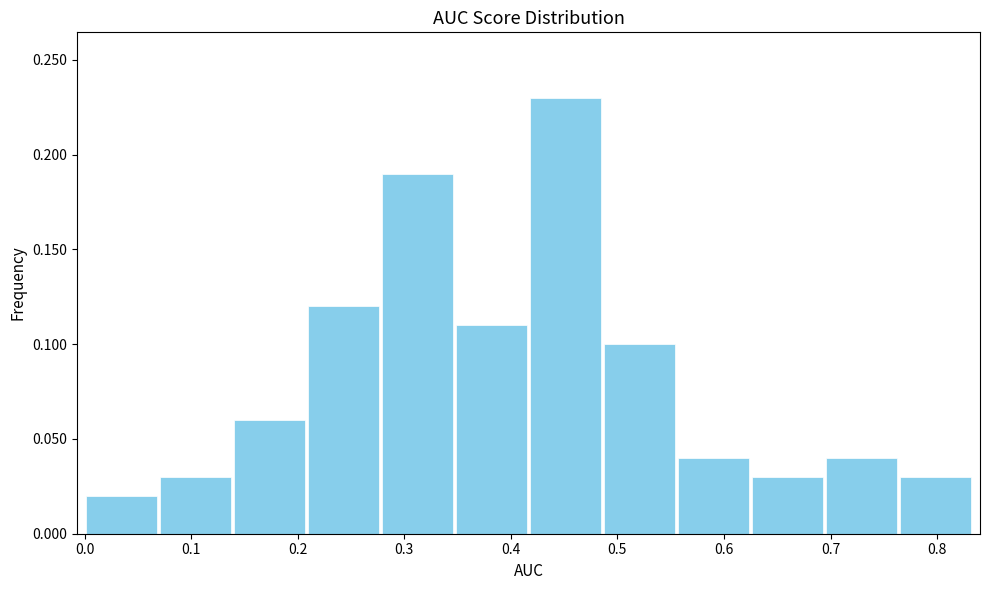

Which range on the x-axis has the tallest bar?

0.42 to 0.49